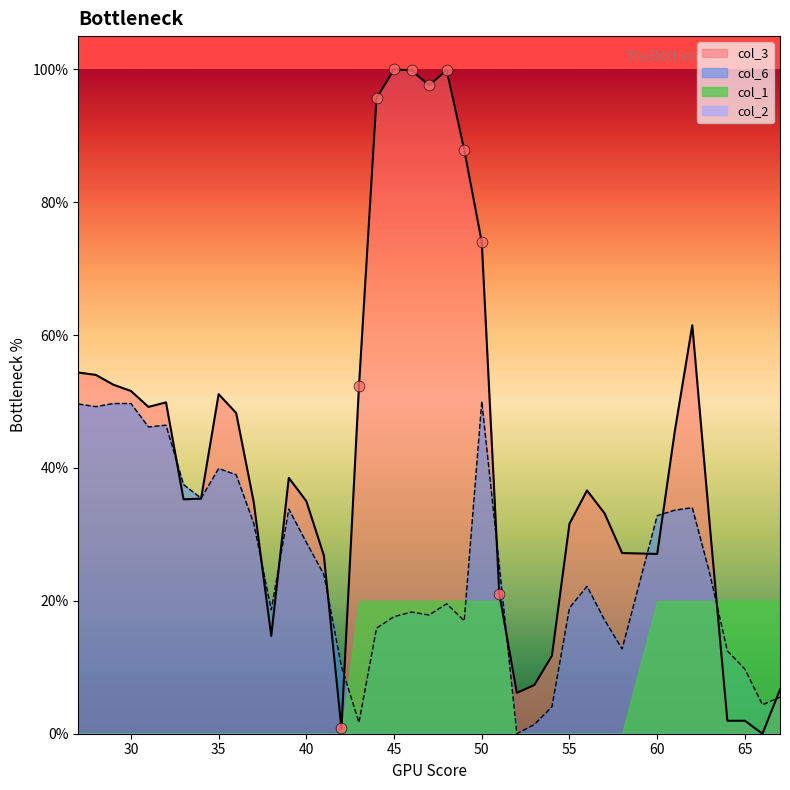

Is the value of col_3 at 57 greater than the value of col_6 at 64?

Yes